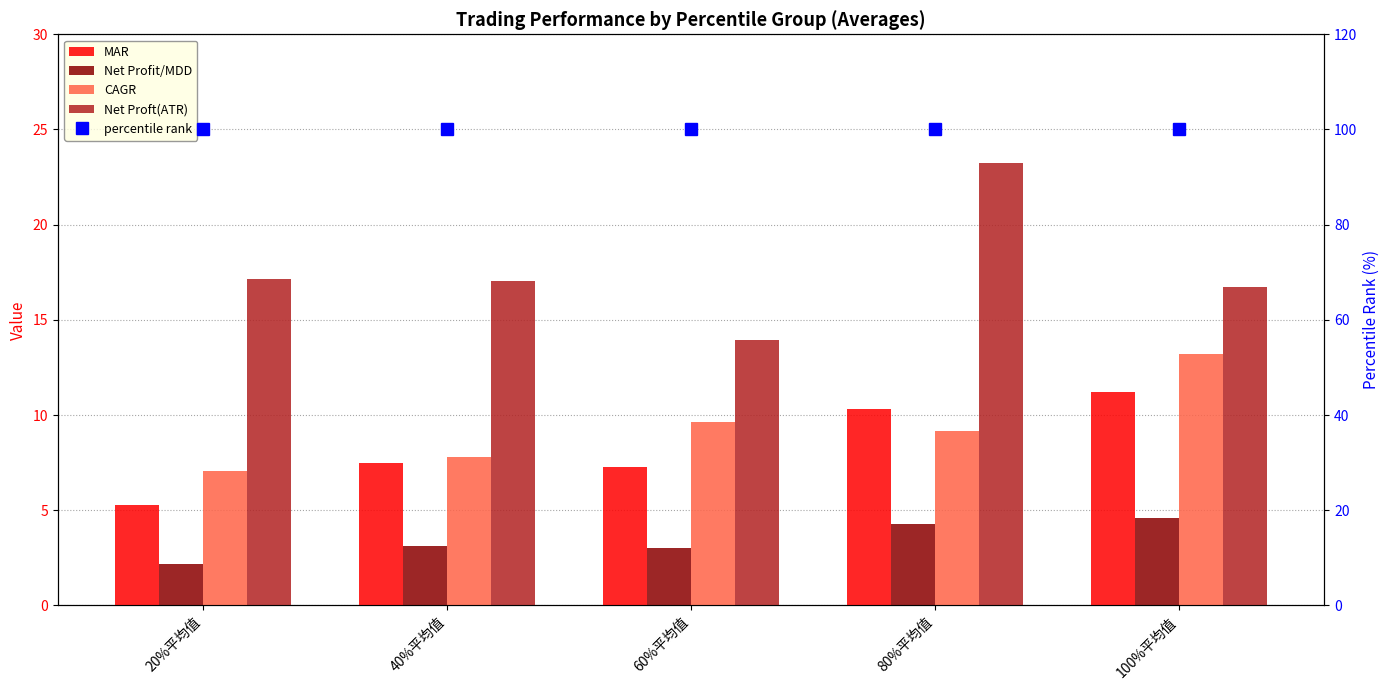

Reading left to right, list all the values displayed in this chart.

MAR: 5.3	7.5	7.3	10.3	11.2
Net Profit/MDD: 2.2	3.1	3.0	4.3	4.6
CAGR: 7.0	7.8	9.6	9.2	13.2
Net Proft(ATR): 17.1	17.0	13.9	23.3	16.7